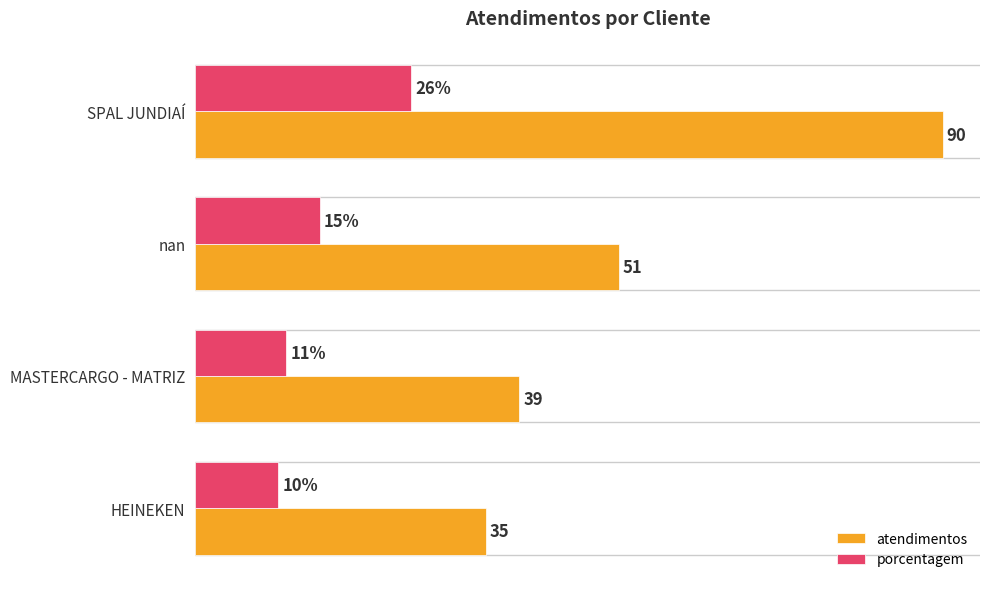

At which category is the sum across all series the highest?

SPAL JUNDIAÍ